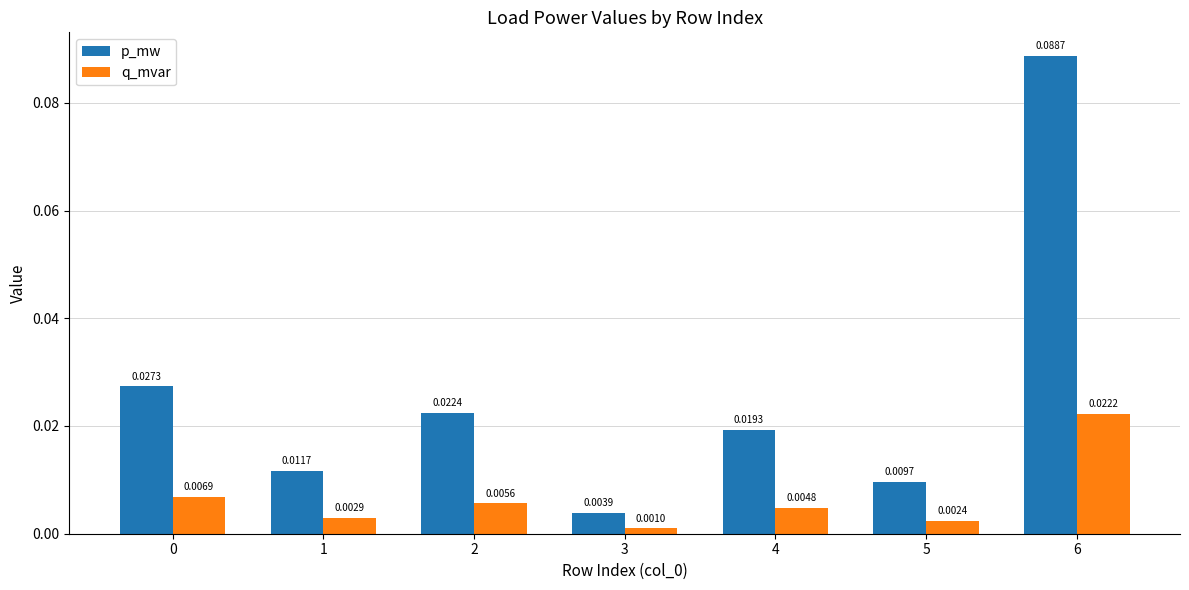

At which category is the sum across all series the highest?

6